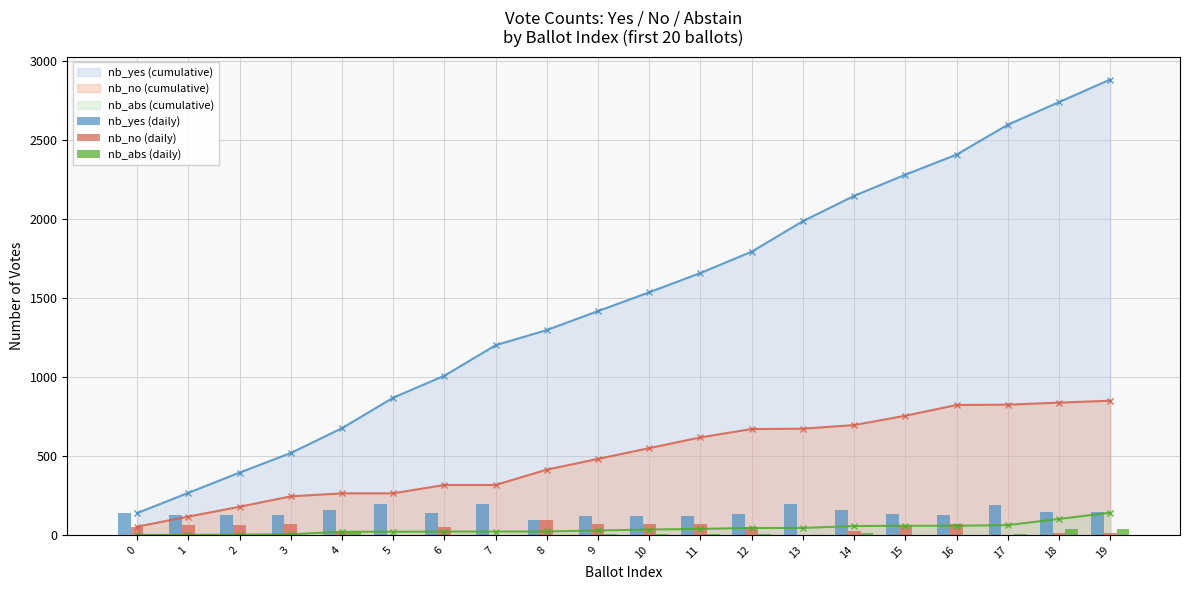

The nb_abs (daily) series shows 25 at 19. True or false?

False